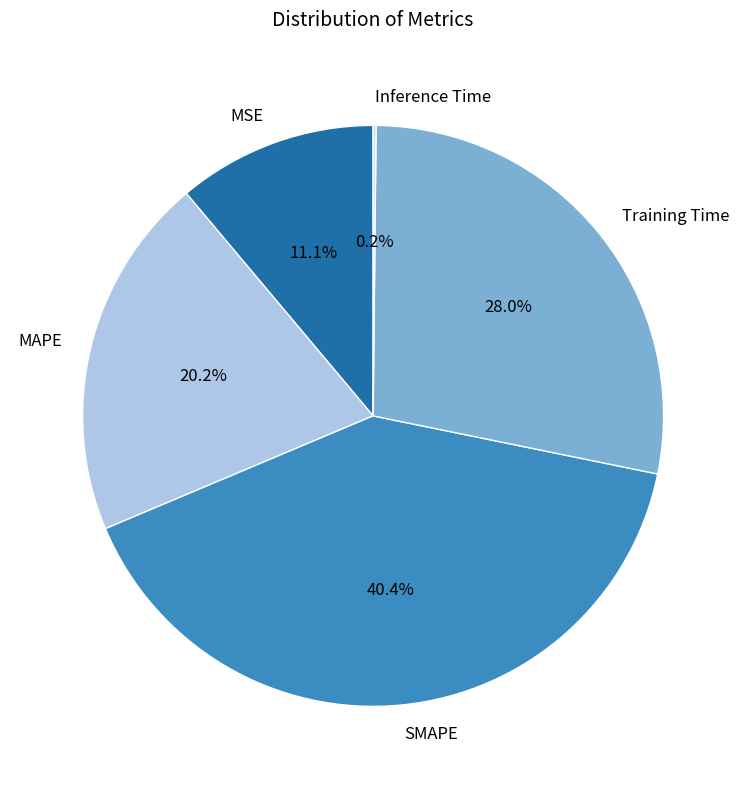

To the nearest percent, what is the difference between the MAPE and SMAPE slice percentages?

20%